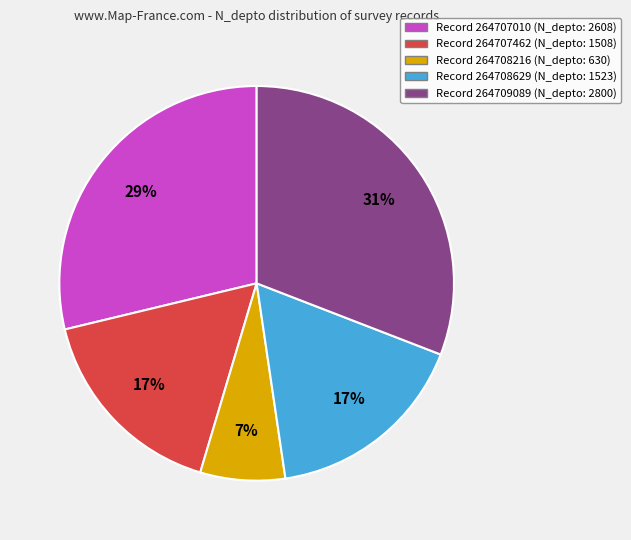

To the nearest percent, what is the difference between the largest and smallest slice percentages?

24%